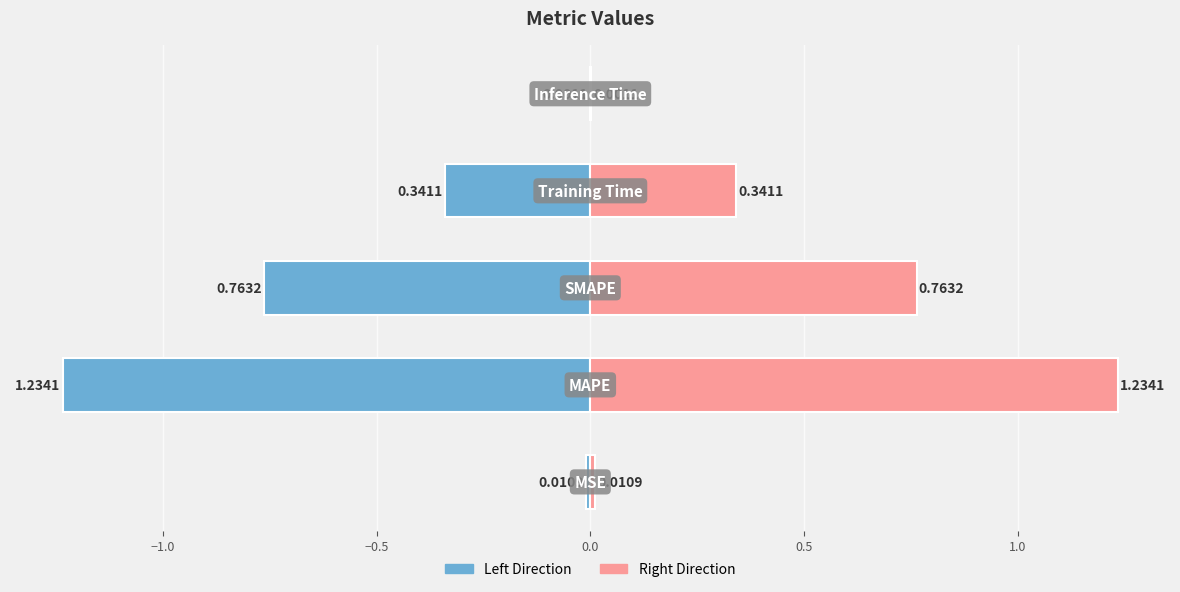

Between −1.0 and 0.0, which series saw the biggest shift?

col_1 (left)